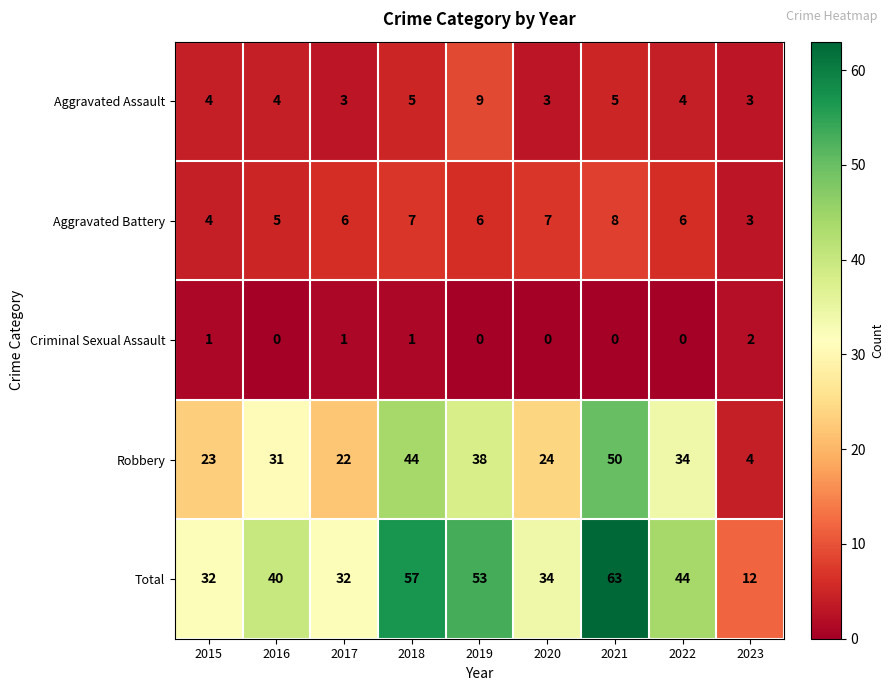

True or false: Robbery has a value of 18 at 2021.

False